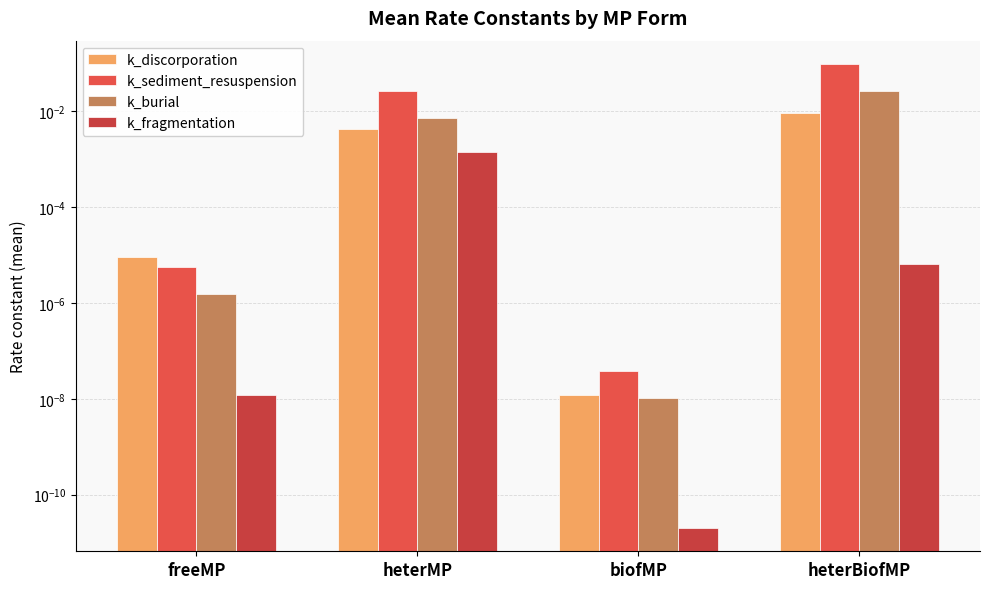

Is the value of k_fragmentation at heterBiofMP greater than the value of k_discorporation at biofMP?

Yes